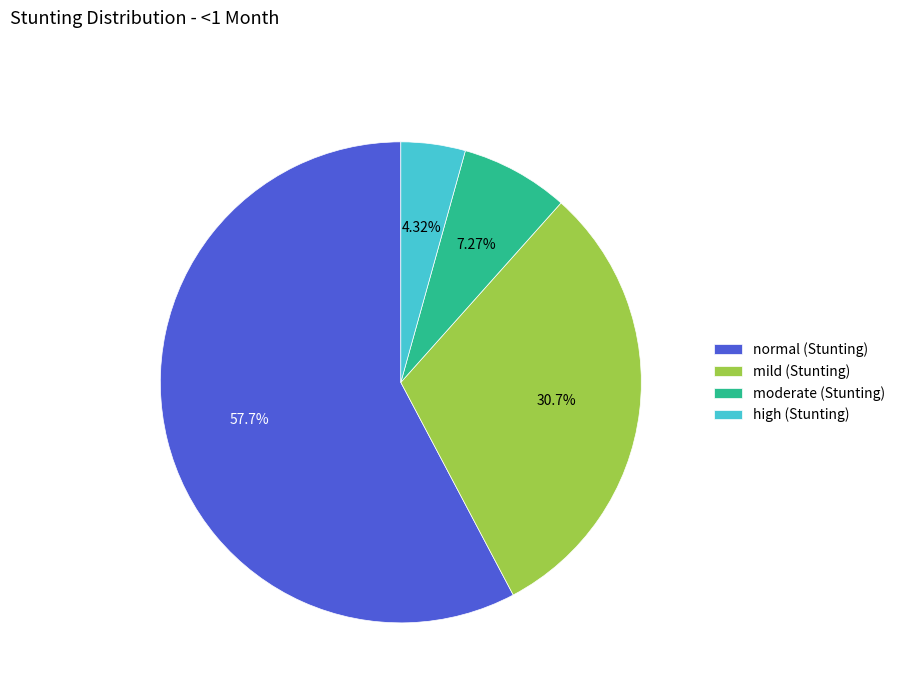

What percentage is the normal (Stunting) slice, to the nearest percent?

58%